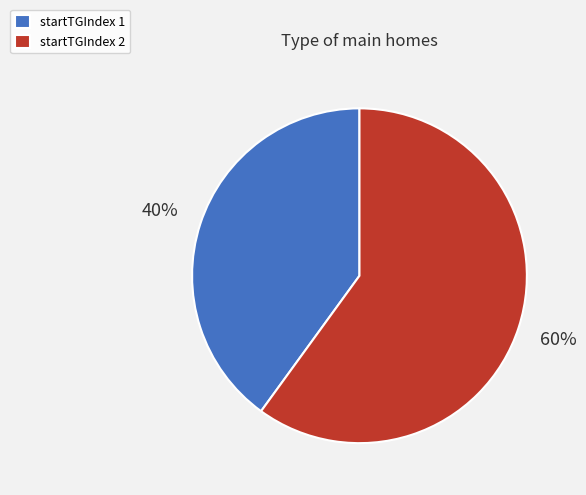

To the nearest percent, what is the difference between the largest and smallest slice percentages?

20%